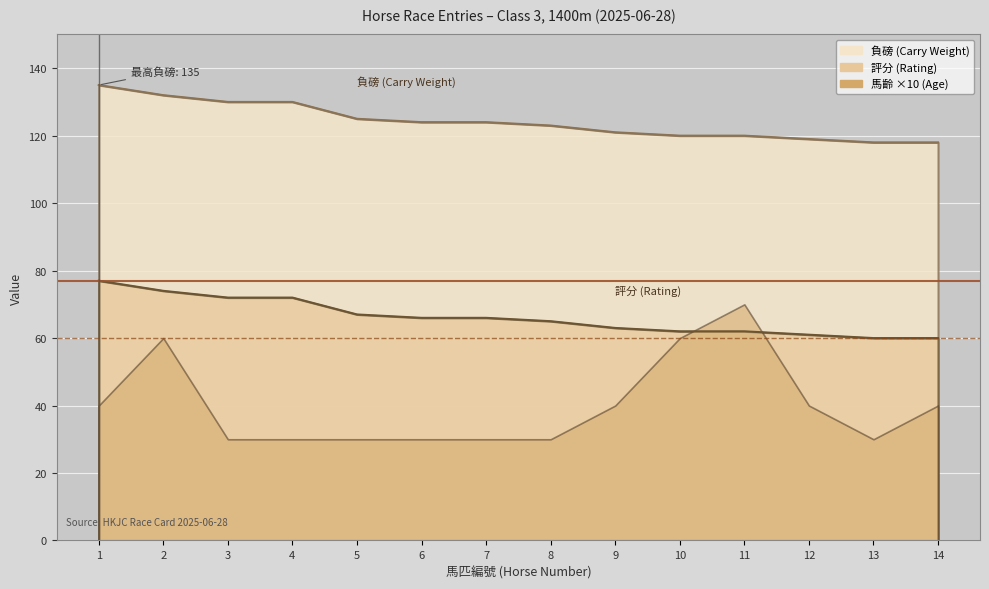

Is the value of 評分 at 12 greater than the value of 負磅 at 4?

No